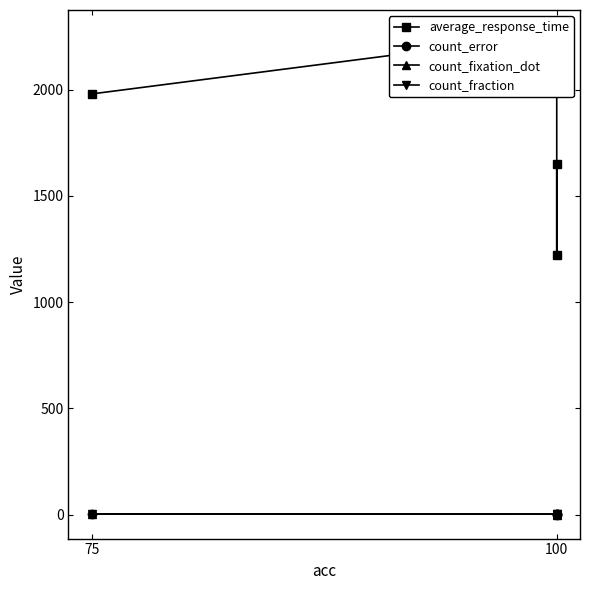

True or false: count_fixation_dot and count_error cross at least once.

False